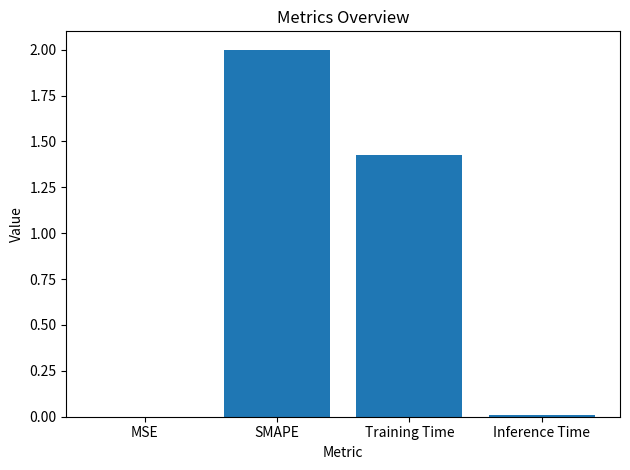

What is the sum of all values?

3.4